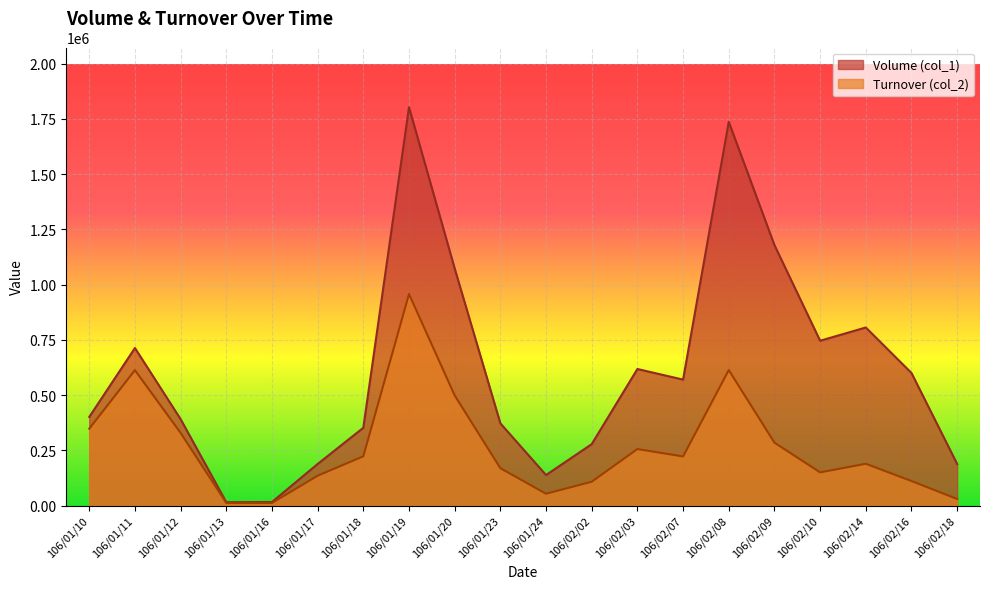

Between 106/02/08 and 106/02/09, which is larger?

106/02/08